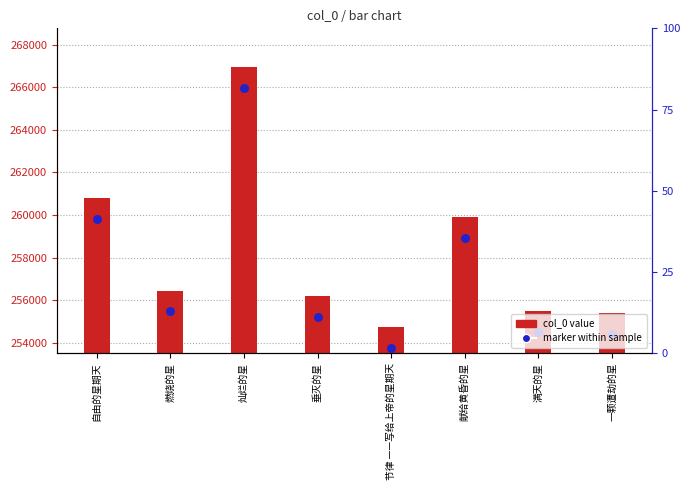

Is the value of marker within sample at 一颗遭劫的星 greater than the value of col_0 at 垂灭的星?

No